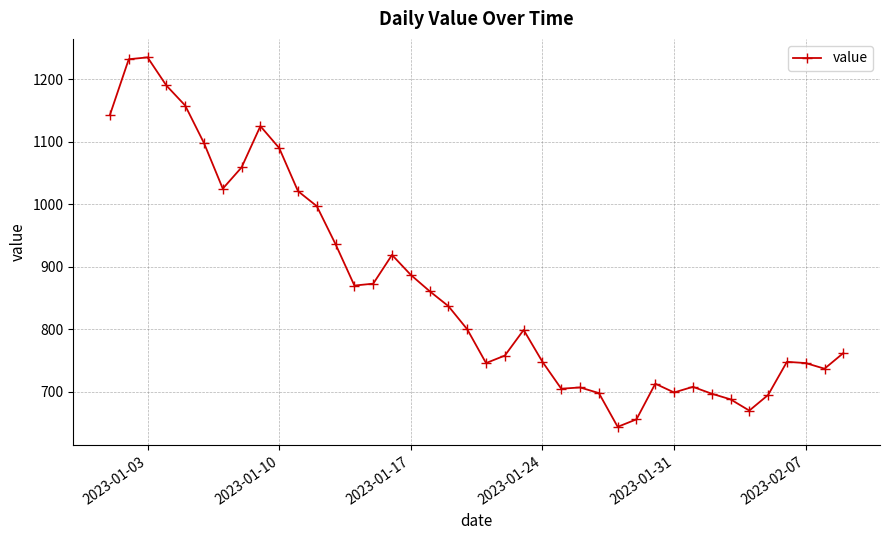

How many series are shown in this chart?

1